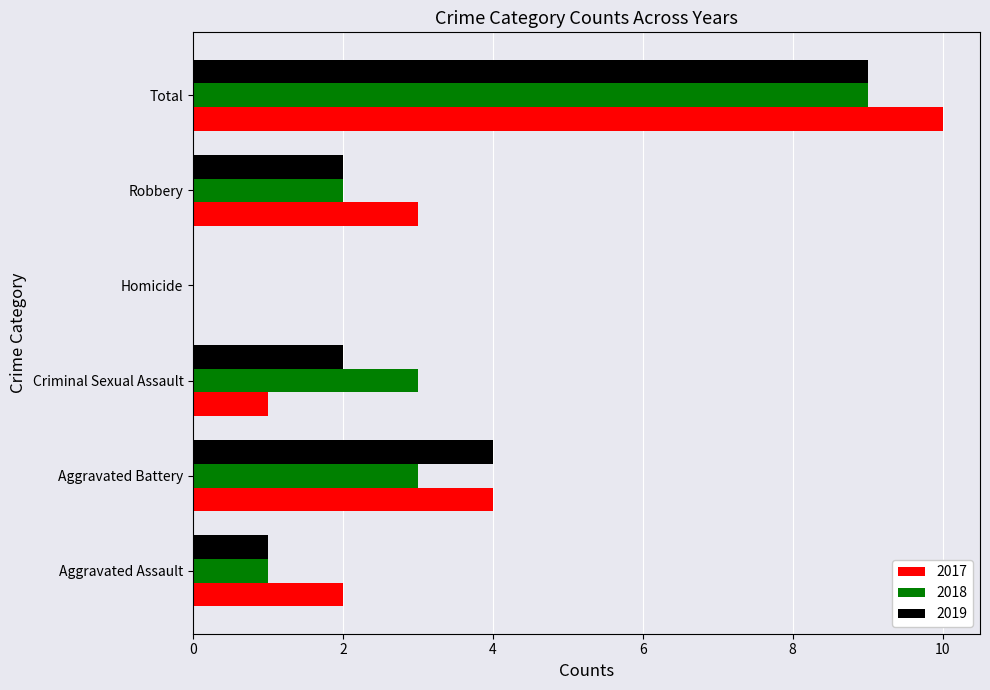

At which category is the sum across all series the highest?

Total